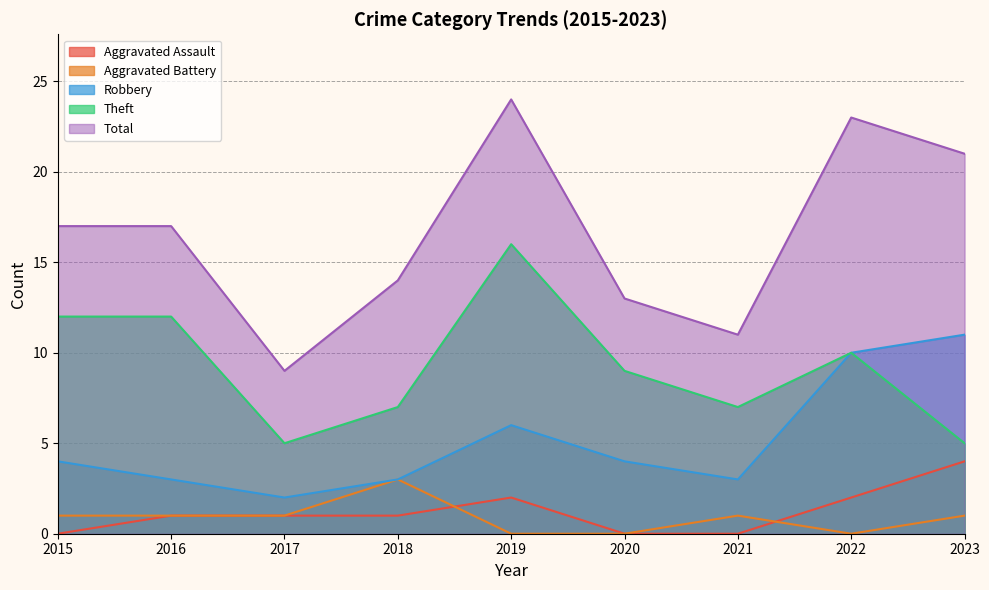

Which series has the largest total across all categories?

Total